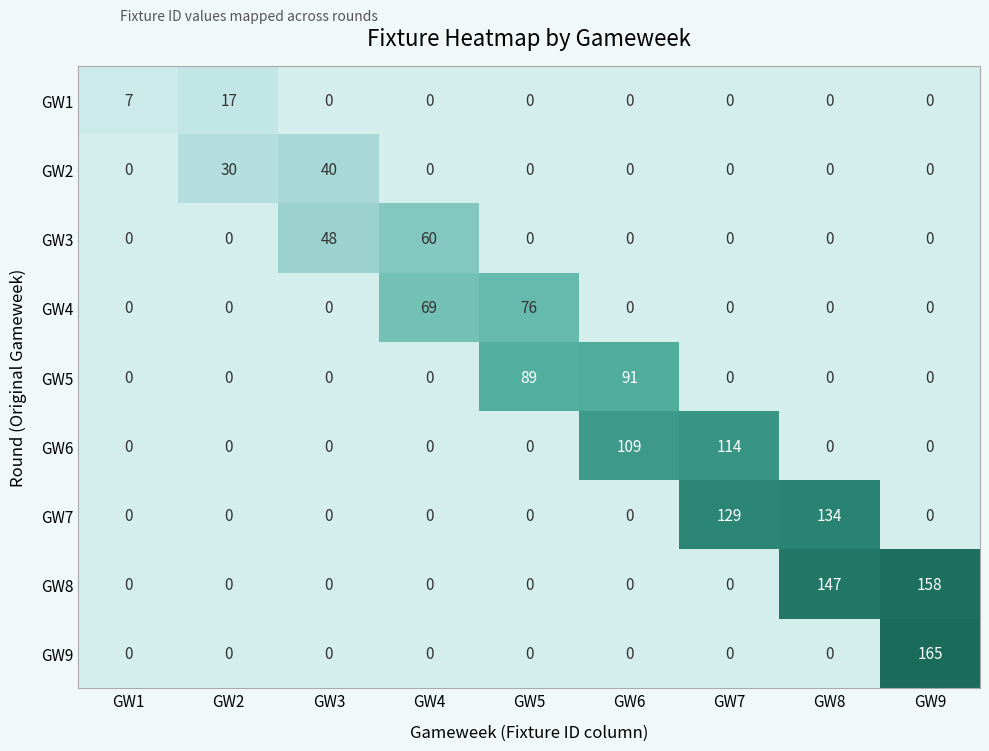

What is the sum of the GW2 values at GW2 and GW9?

30